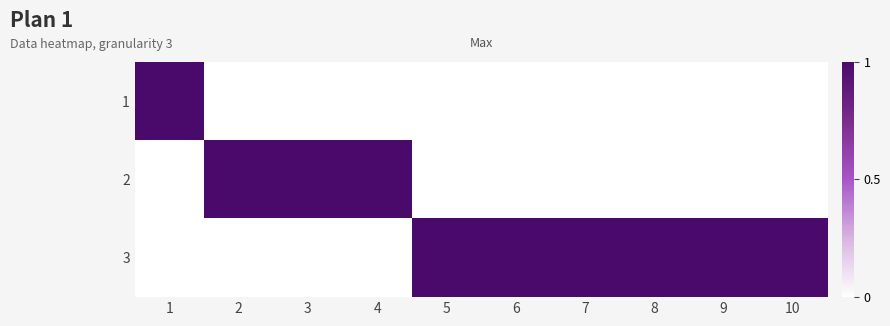

Reading left to right, extract all data points from this chart.

1: 1=1	2=0	3=0	4=0	5=0	6=0	7=0	8=0	9=0	10=0
2: 1=0	2=1	3=1	4=1	5=0	6=0	7=0	8=0	9=0	10=0
3: 1=0	2=0	3=0	4=0	5=1	6=1	7=1	8=1	9=1	10=1